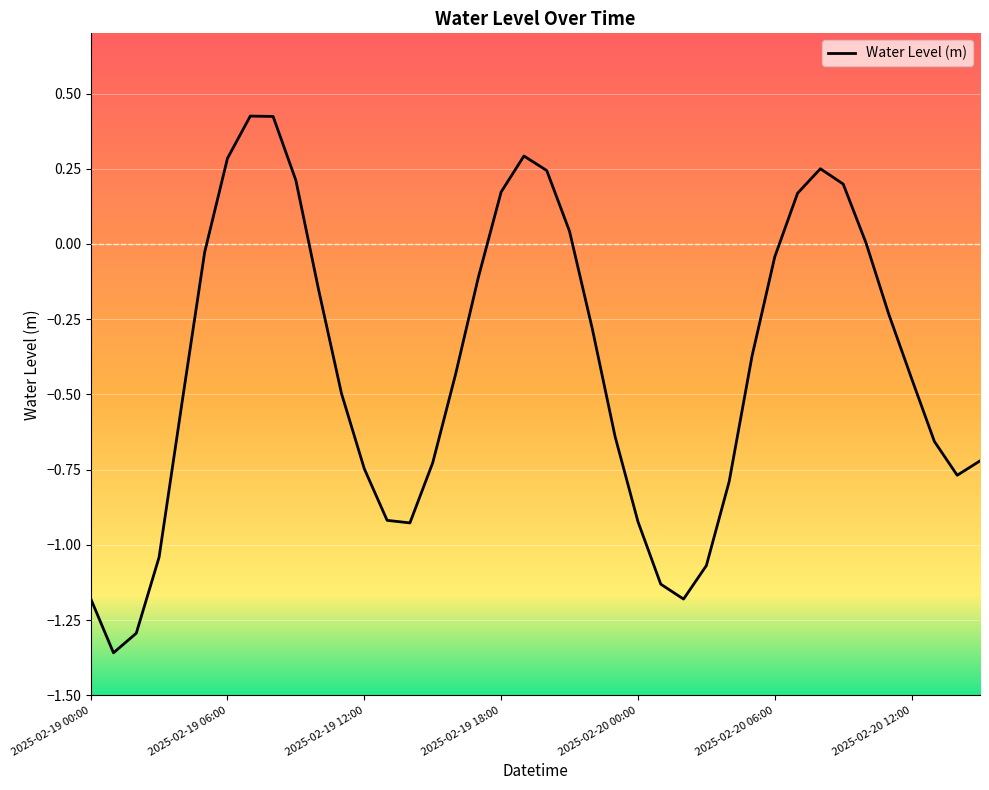

What is the greatest value displayed?

0.4